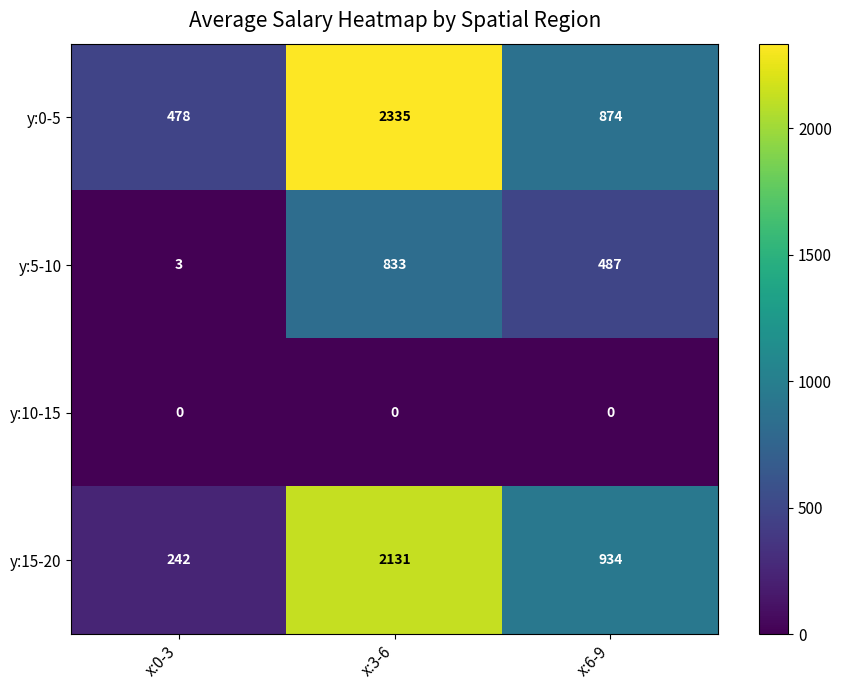

Reading right to left, transcribe all the data shown in this chart.

y:0-5: 874	2335	478
y:5-10: 487	833	3
y:10-15: 0	0	0
y:15-20: 934	2131	242